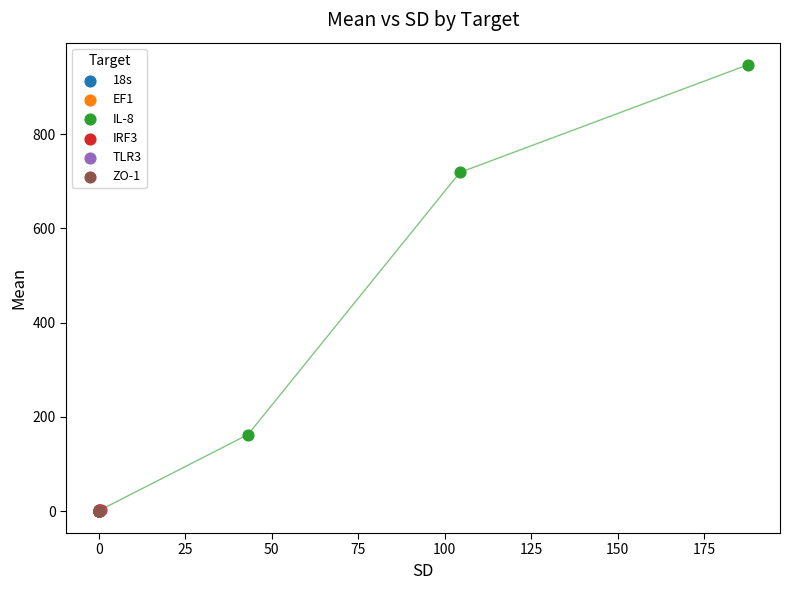

Which series reaches the maximum Y coordinate?

IL-8